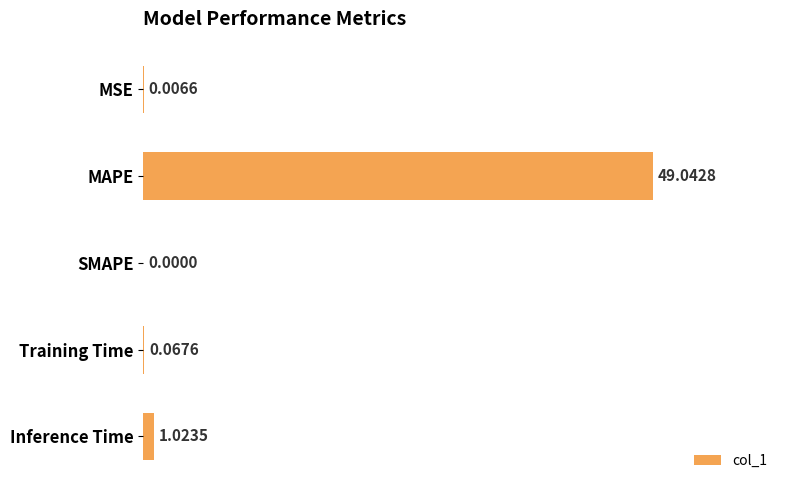

What is the change in value from MSE to MAPE?

+49.0